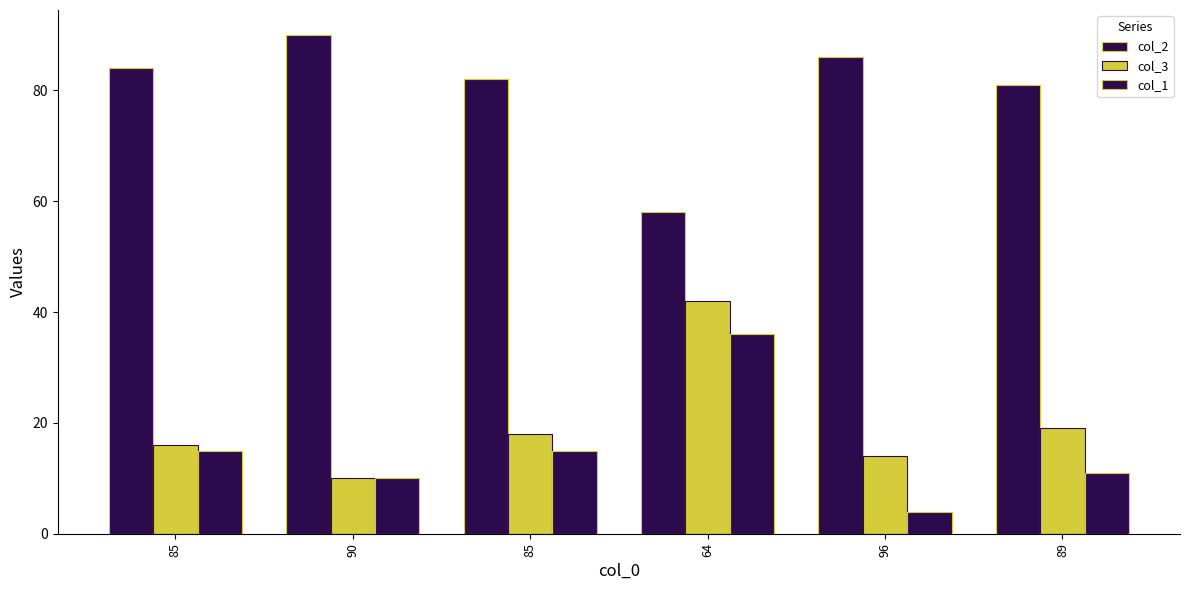

How many values in the col_2 series are below 84?

3